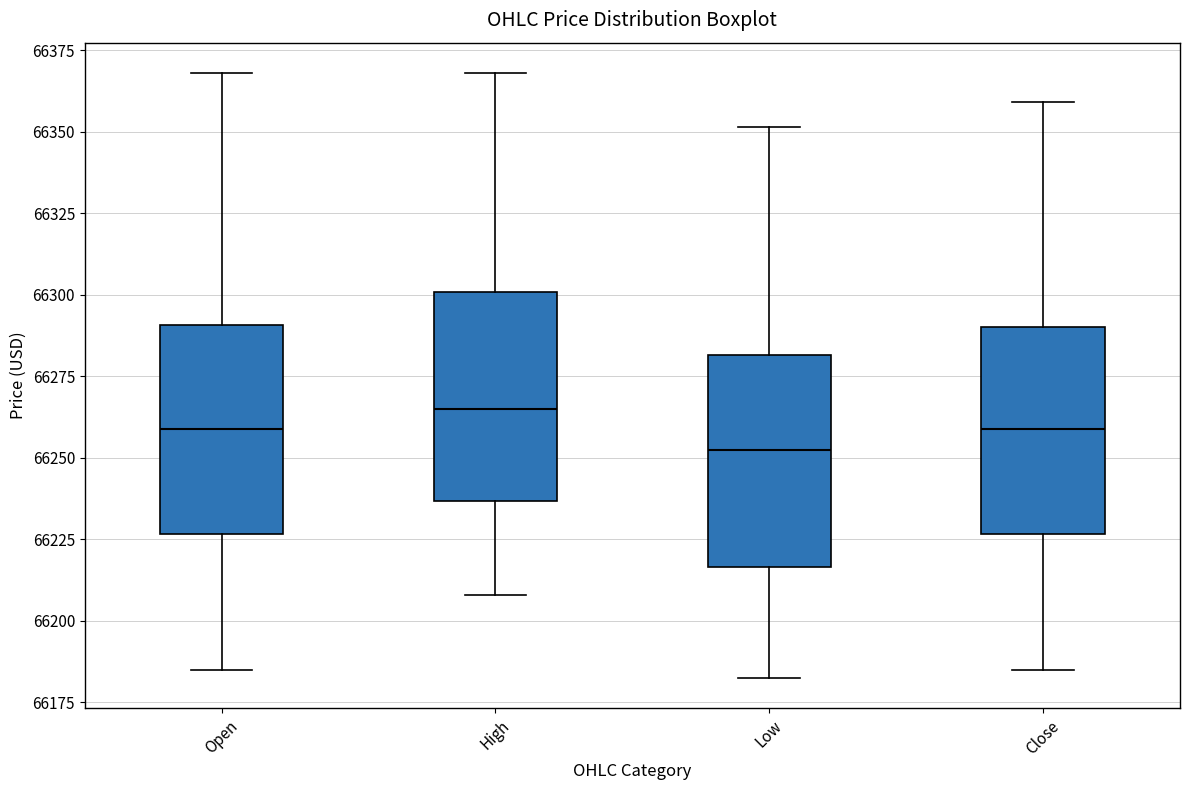

Reading left to right, read every box against the y-axis: the position of its median line, the range the box covers, and the ends of its whiskers. The values are not printed on the chart, so give them approximately, as read against the axis.

Open: median 66260, box 66225 to 66290, whiskers 66185 to 66370
High: median 66265, box 66235 to 66300, whiskers 66210 to 66370
Low: median 66255, box 66215 to 66280, whiskers 66185 to 66350
Close: median 66260, box 66225 to 66290, whiskers 66185 to 66360